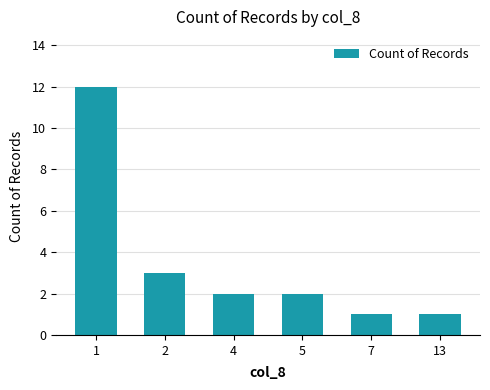

The value at 4 is 2. True or false?

True